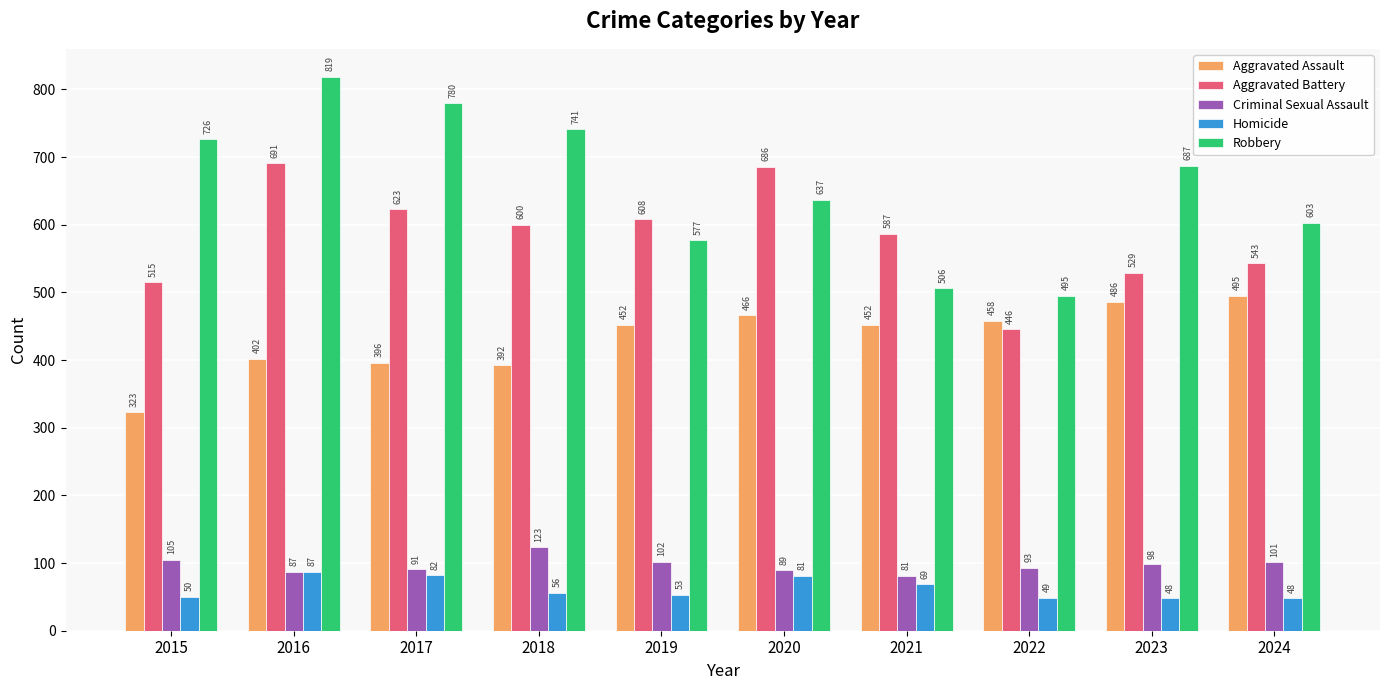

Reading right to left, extract all data points from this chart.

Aggravated Assault: 495	486	458	452	466	452	392	396	402	323
Aggravated Battery: 543	529	446	587	686	608	600	623	691	515
Criminal Sexual Assault: 101	98	93	81	89	102	123	91	87	105
Homicide: 48	48	49	69	81	53	56	82	87	50
Robbery: 603	687	495	506	637	577	741	780	819	726